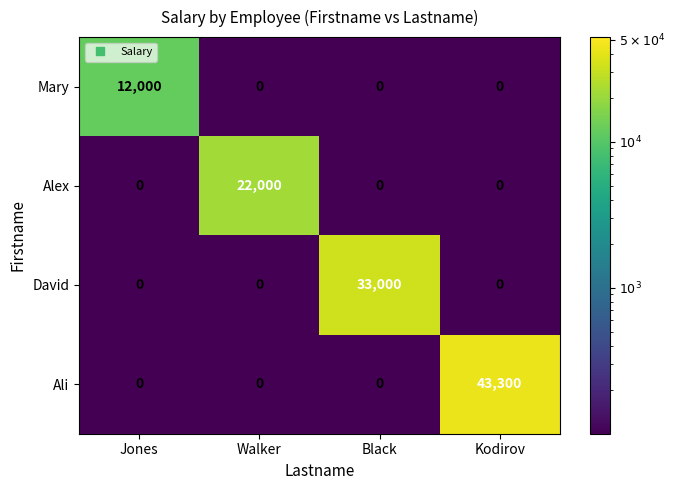

Reading right to left, list all the values displayed in this chart.

Mary: Kodirov=0	Black=0	Walker=0	Jones=12000
Alex: Kodirov=0	Black=0	Walker=22000	Jones=0
David: Kodirov=0	Black=33000	Walker=0	Jones=0
Ali: Kodirov=43300	Black=0	Walker=0	Jones=0